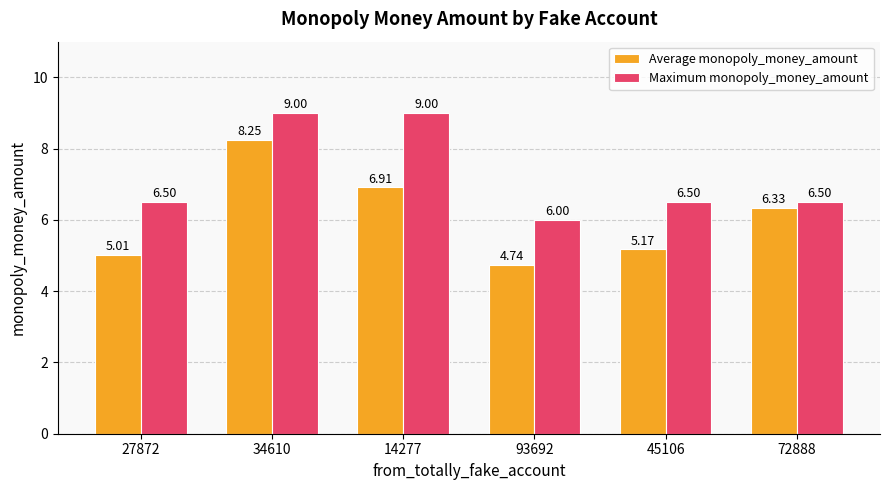

At which category does the chart reach its minimum across all series?

93692